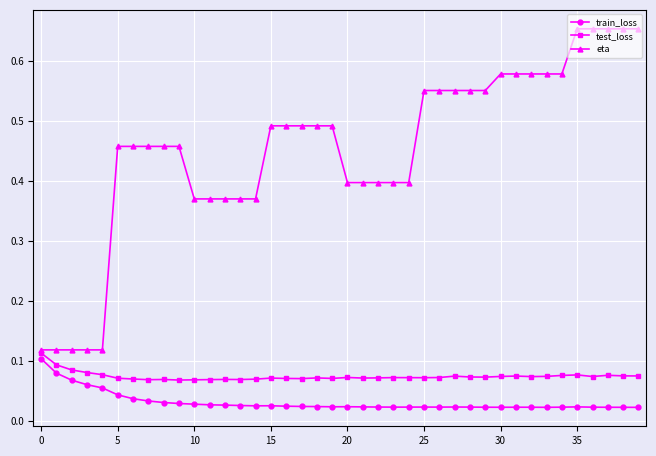

Rank the series by their maximum value, from lowest to highest.

train_loss, test_loss, eta